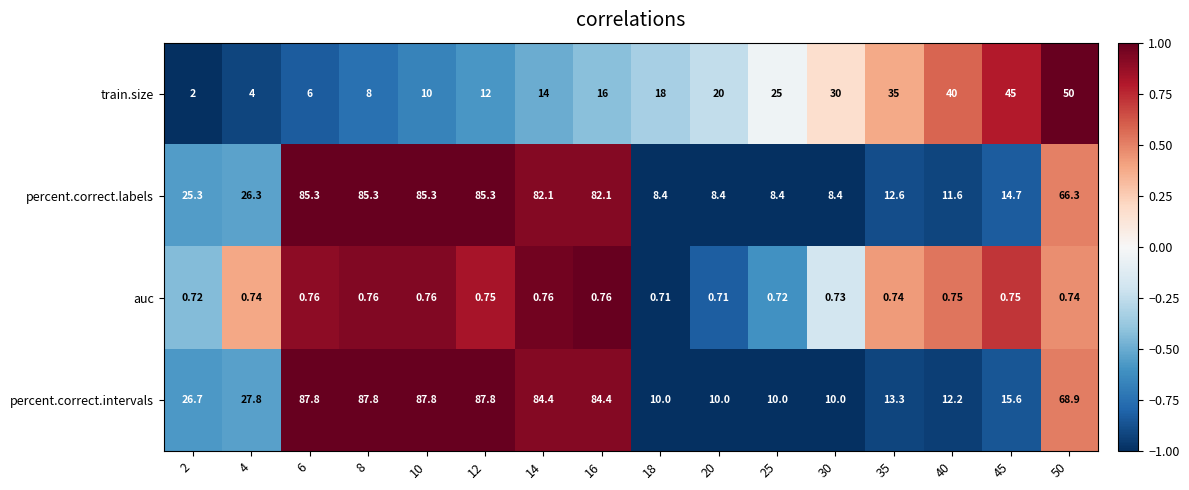

Is the value of train.size at 14 greater than the value of percent.correct.intervals at 40?

Yes